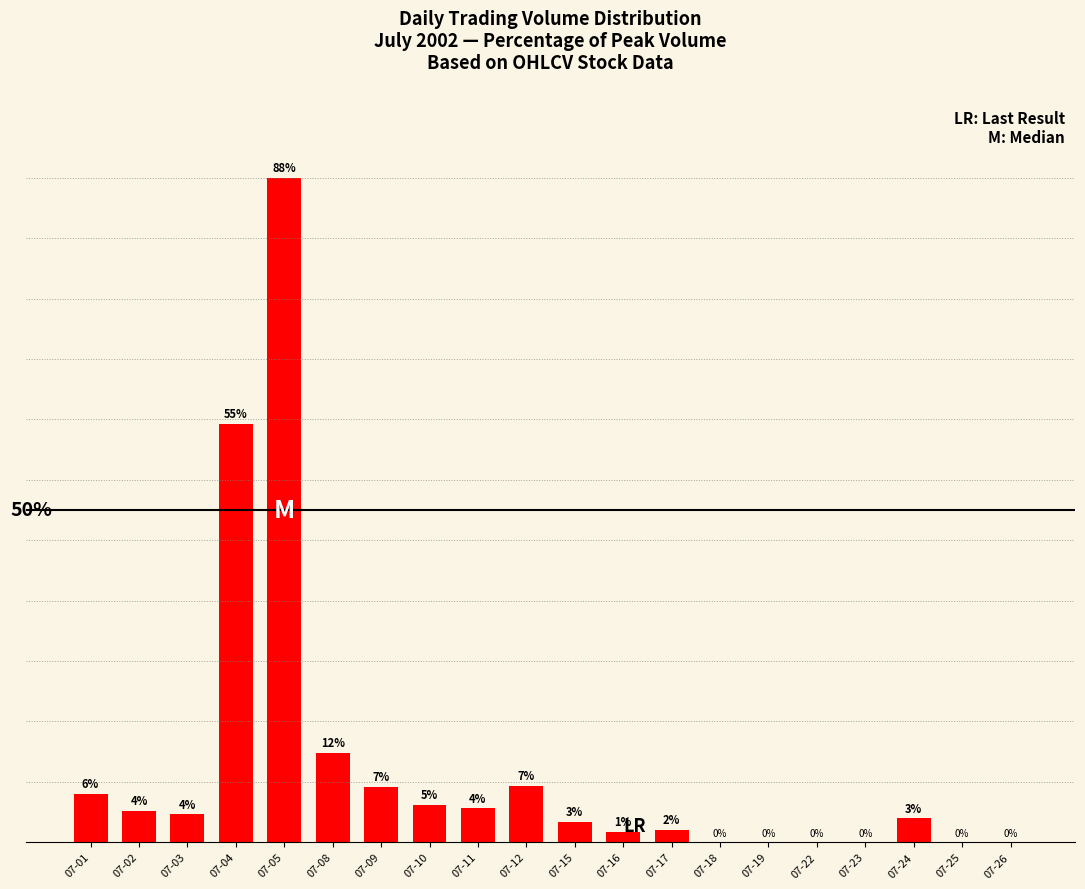

Which has a higher value, 07-12 or 07-08?

07-08